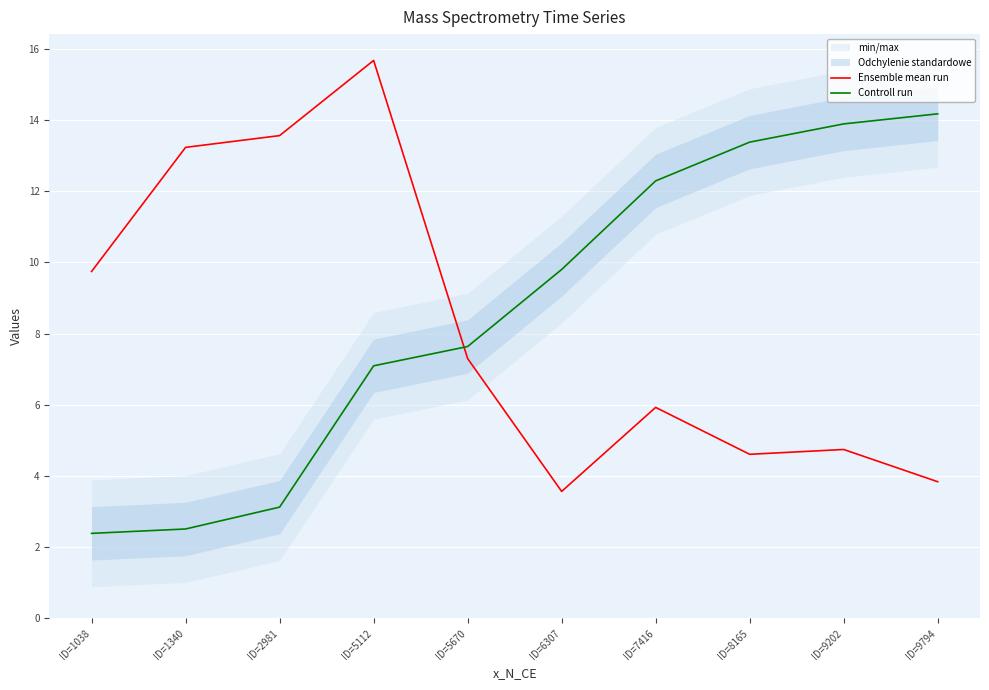

Reading right to left, extract all data points from this chart.

Ensemble mean run: 3.8	4.7	4.6	5.9	3.6	7.3	15.7	13.6	13.2	9.7
Controll run: 14.2	13.9	13.4	12.3	9.8	7.6	7.1	3.1	2.5	2.4